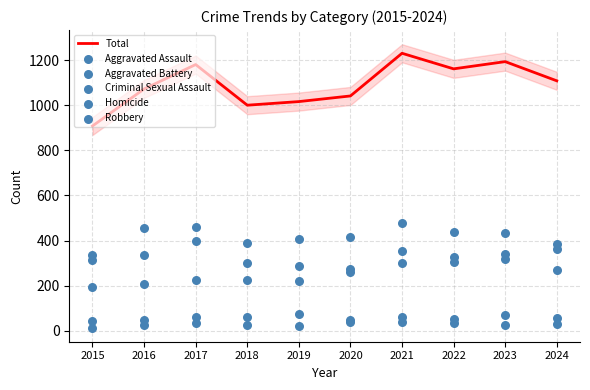

What are all the series names shown in the legend?

Total, Aggravated Assault, Aggravated Battery, Criminal Sexual Assault, Homicide, Robbery